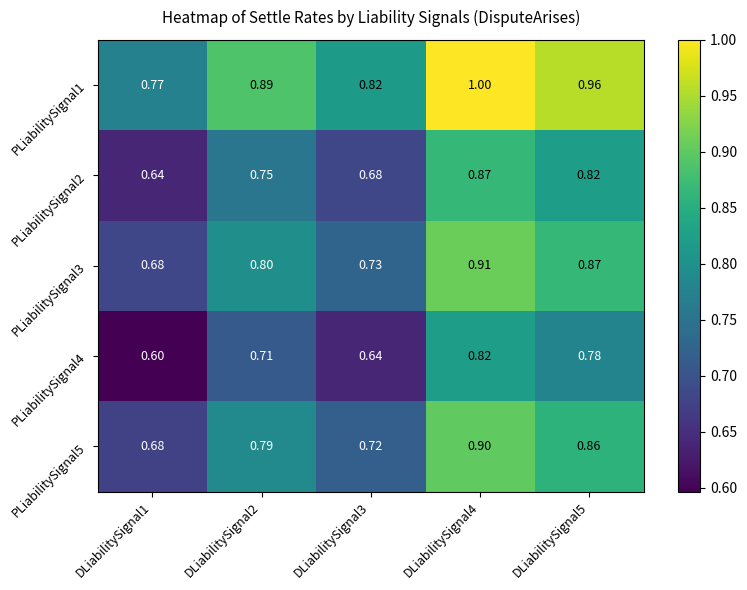

Is the value of PLiabilitySignal2 at DLiabilitySignal3 greater than the value of PLiabilitySignal4 at DLiabilitySignal2?

No